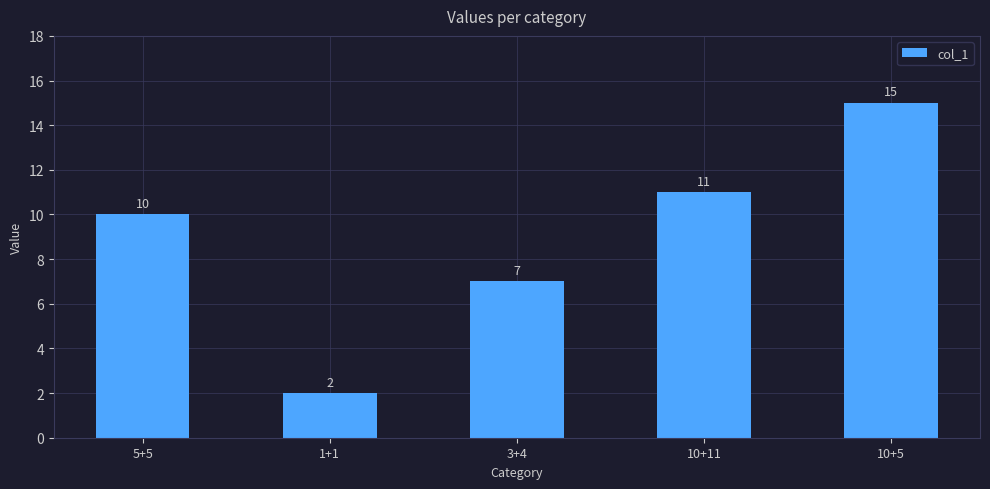

List the labels in order of value, smallest first.

1+1, 3+4, 5+5, 10+11, 10+5